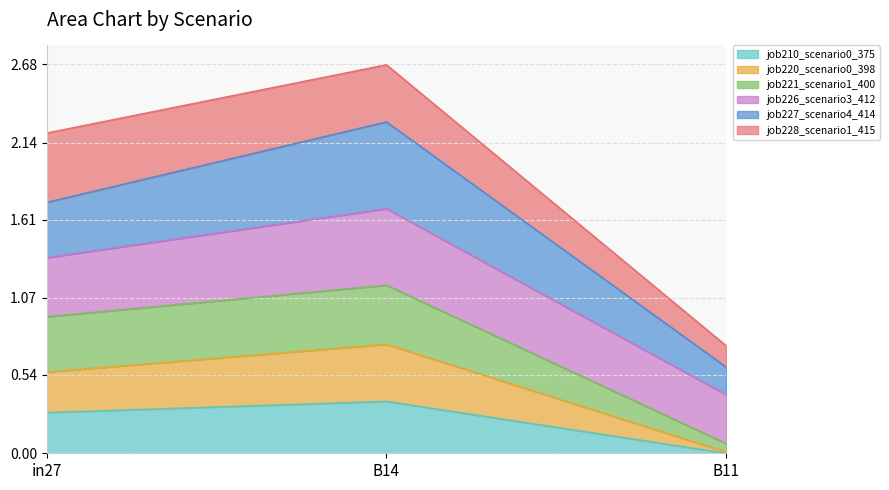

Does the chart display data point markers on the line(s)?

No